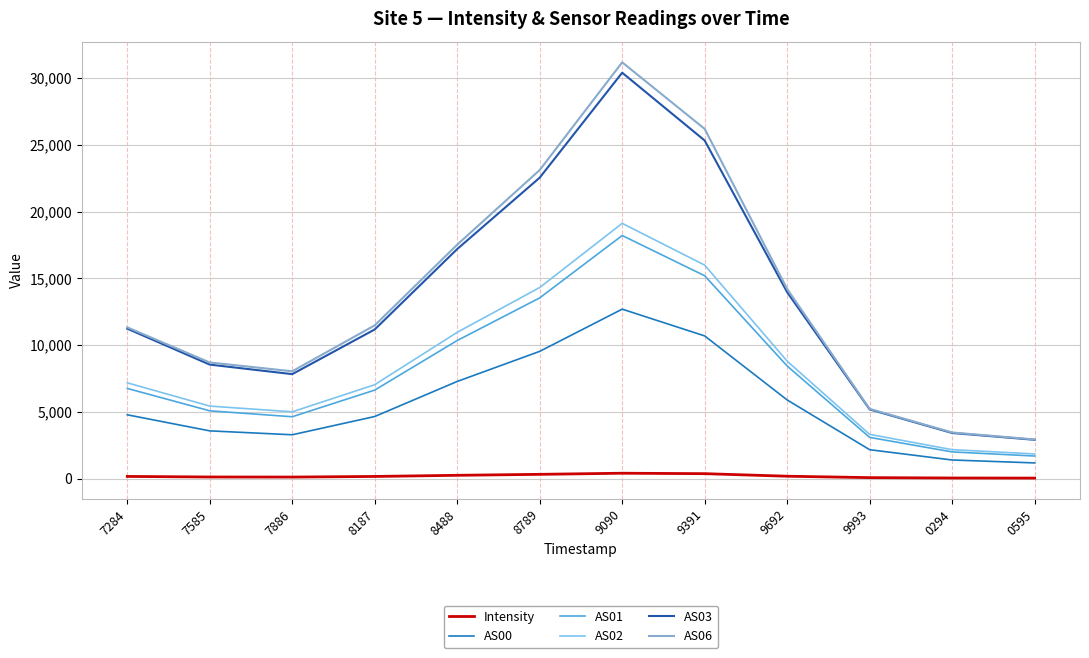

Which series has the largest range (max minus min)?

AS06